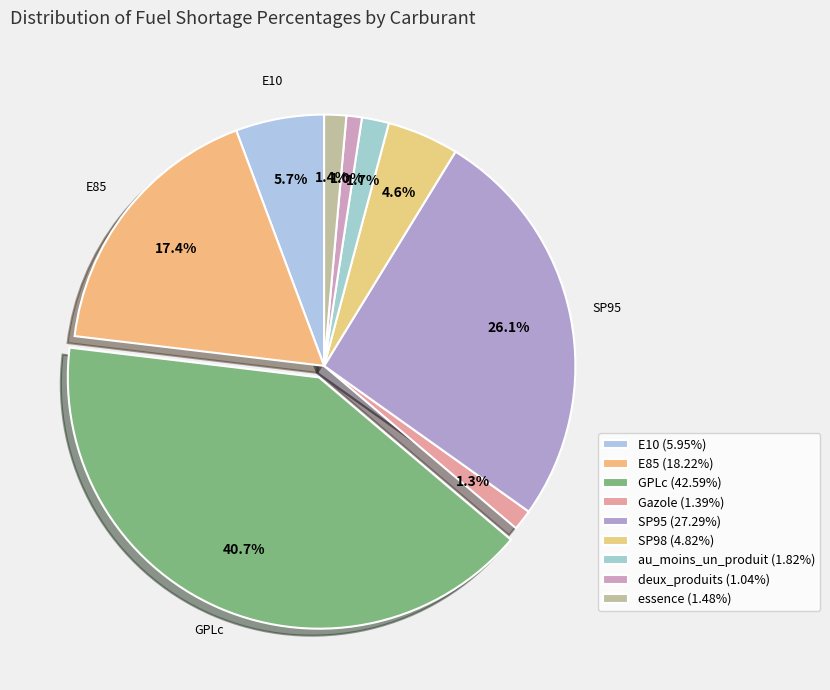

Which slice is the smallest?

deux_produits